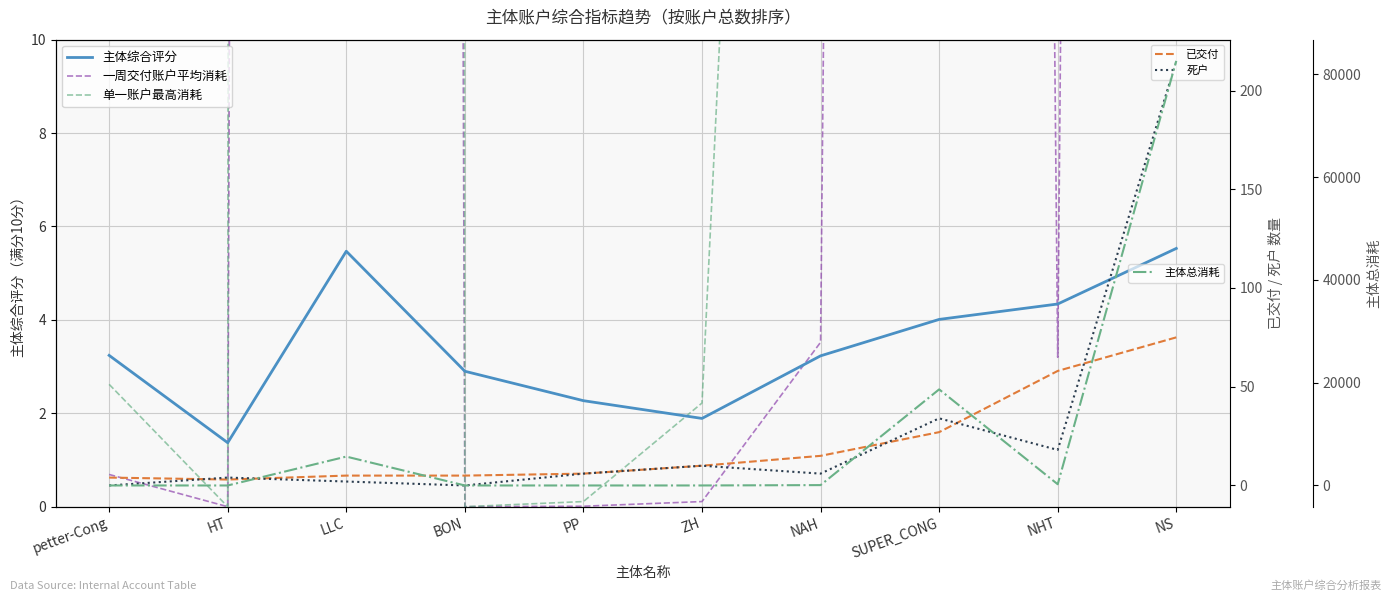

How many interior local valleys does the 死户 series have?

3